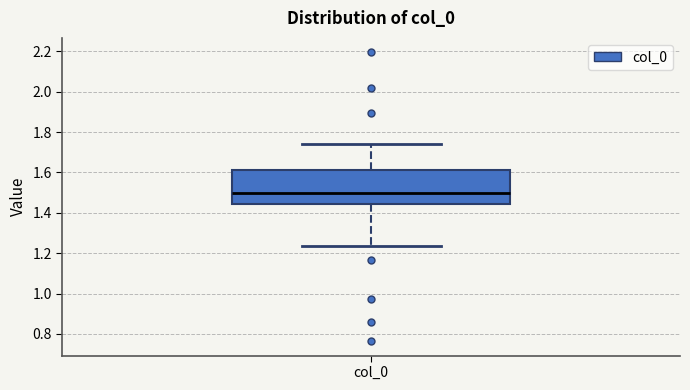

Where does the lower whisker of the box for col_0 end on the y-axis? The values are not printed on the chart, so give them approximately, as read against the axis.

1.24